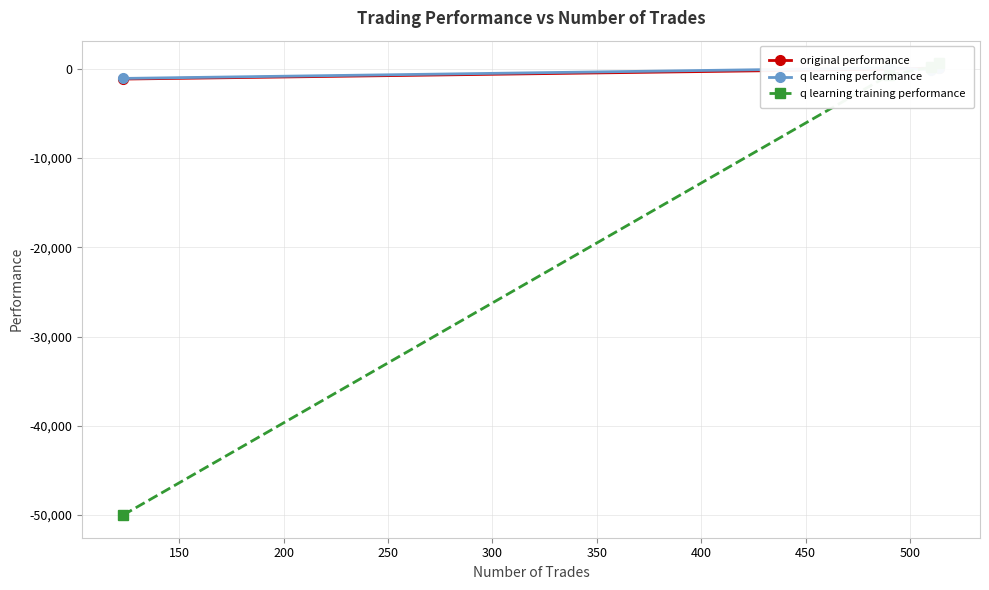

The value of q learning performance at 150 is 27.8. True or false?

False